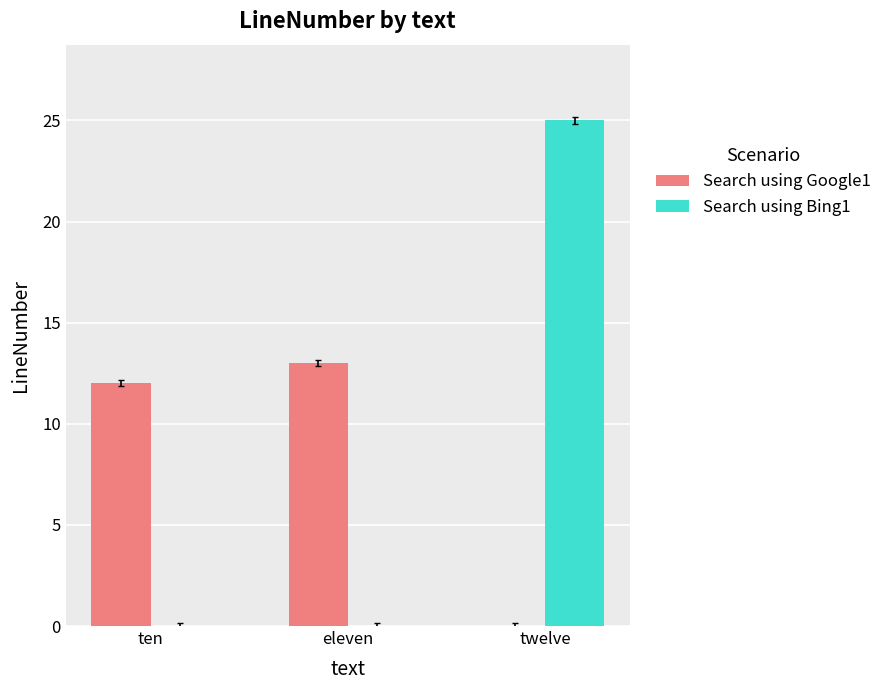

What is the maximum value for Search using Google1?

13